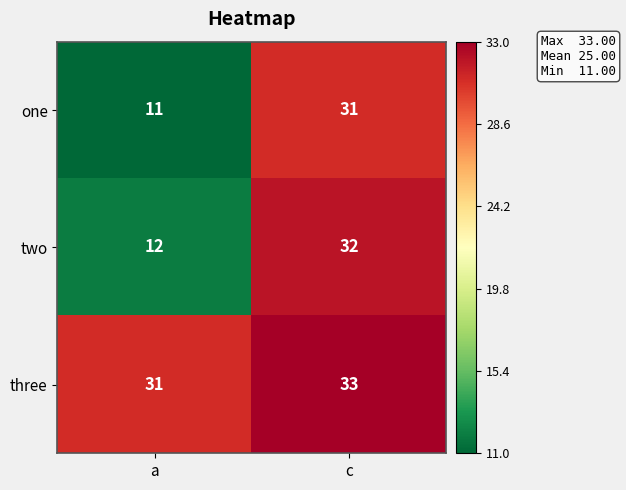

At how many categories does at least one series exceed 16?

2